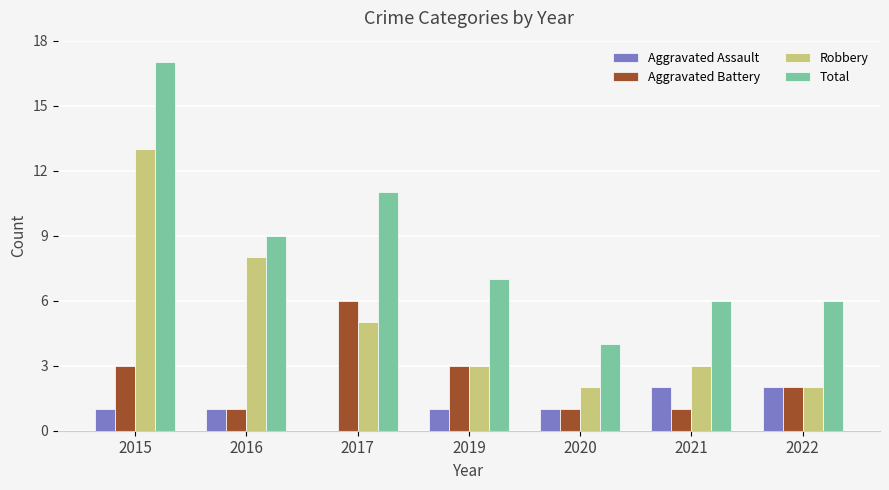

True or false: Aggravated Assault has a value of 3 at 2022.

False